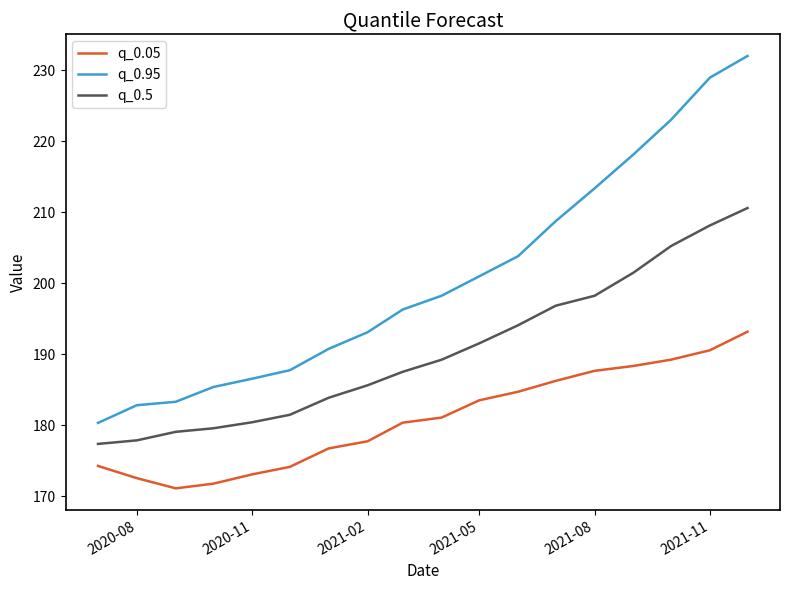

What is the smallest value displayed?

171.1